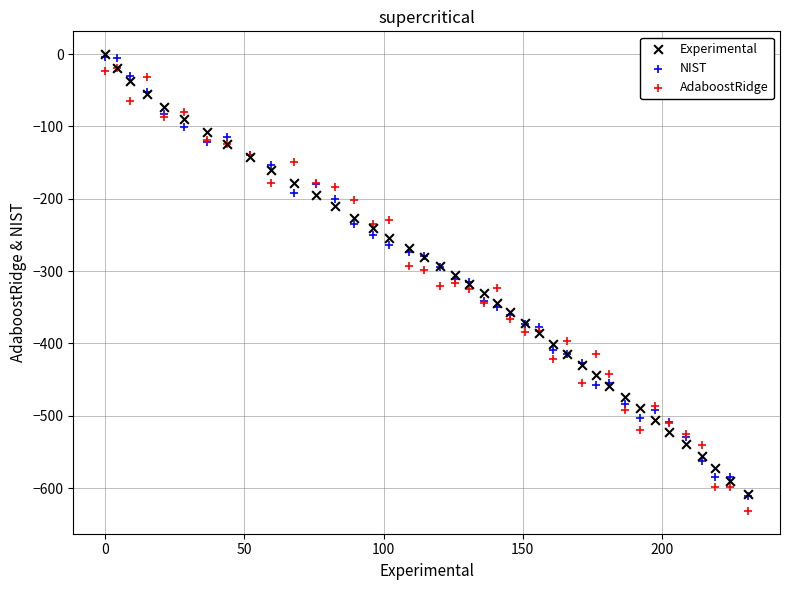

Which series has the widest spread of Y values?

AdaboostRidge